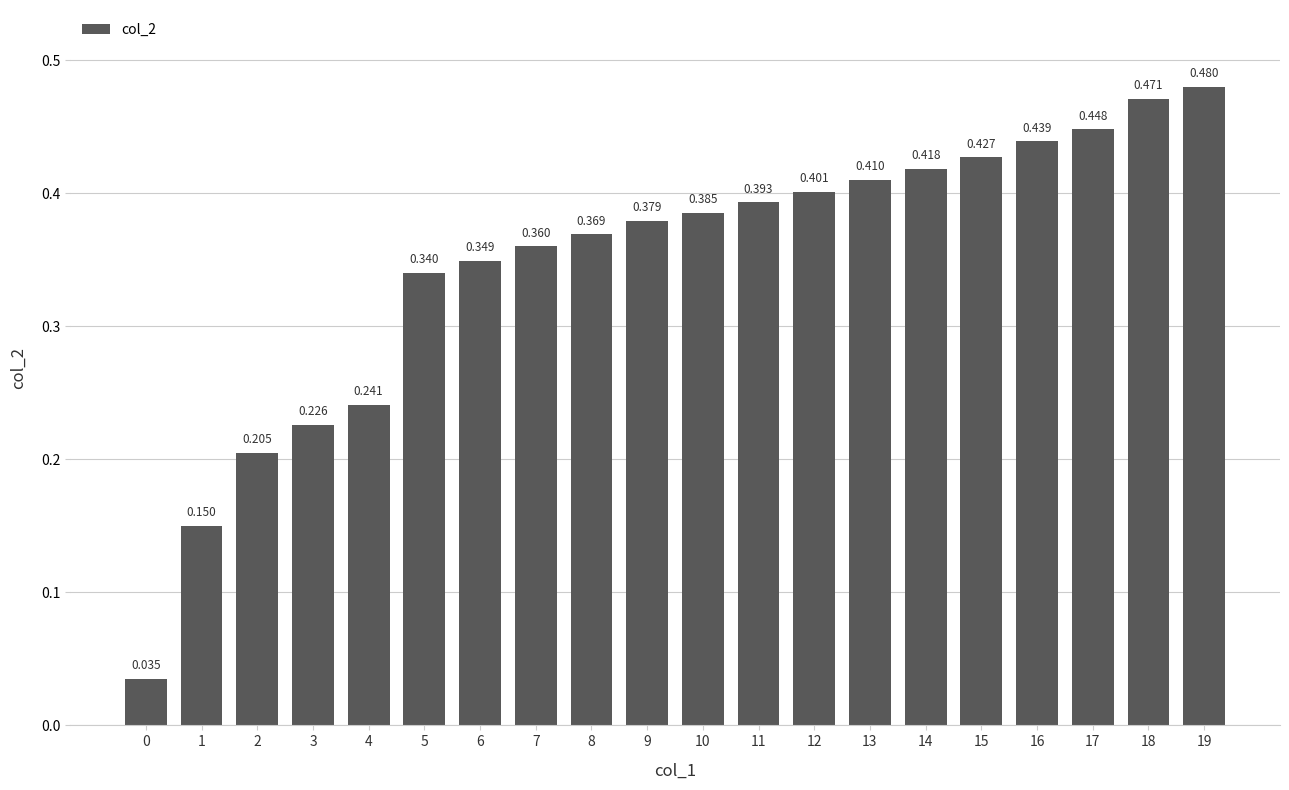

Which has a higher value, 11 or 4?

11